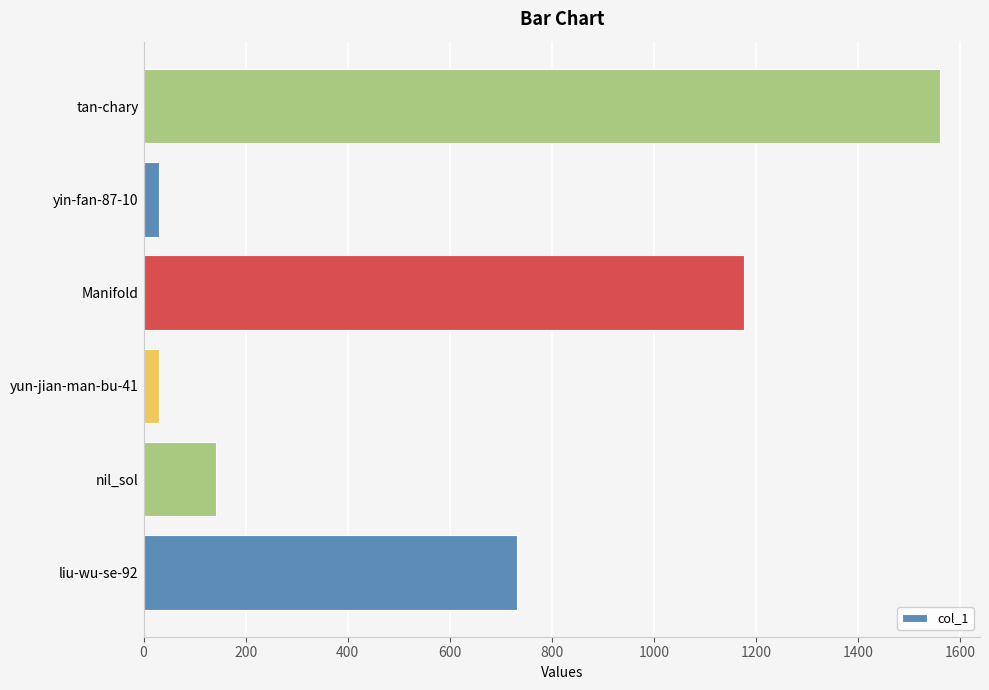

At which label is the value closest to 795?

liu-wu-se-92